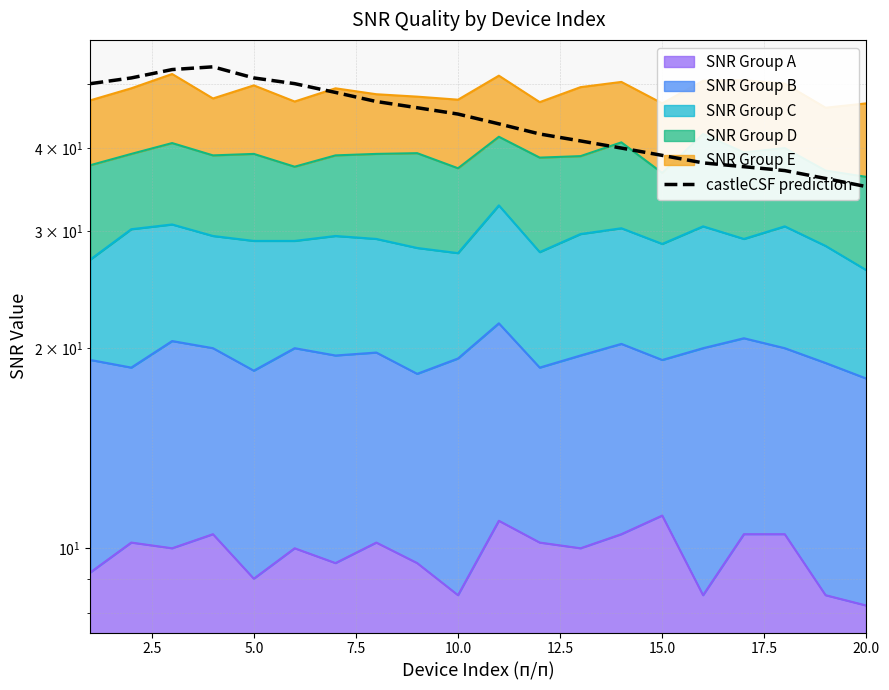

How many interior local peaks (higher than both neighbors) does the data have?

1